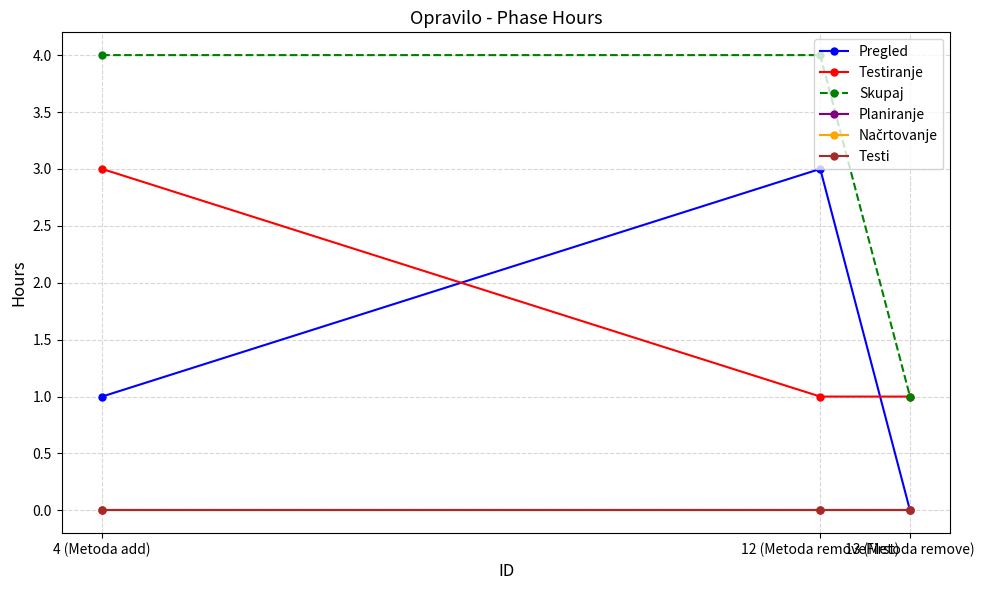

What is the label of the 1st point from the left?

4 (Metoda add)